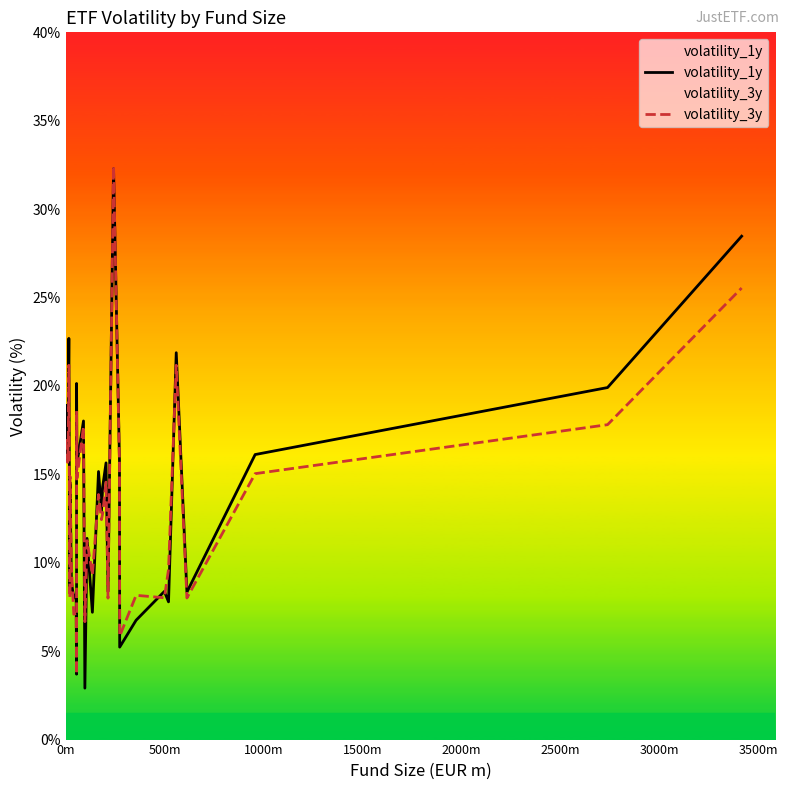

How many lines are shown in the chart?

2